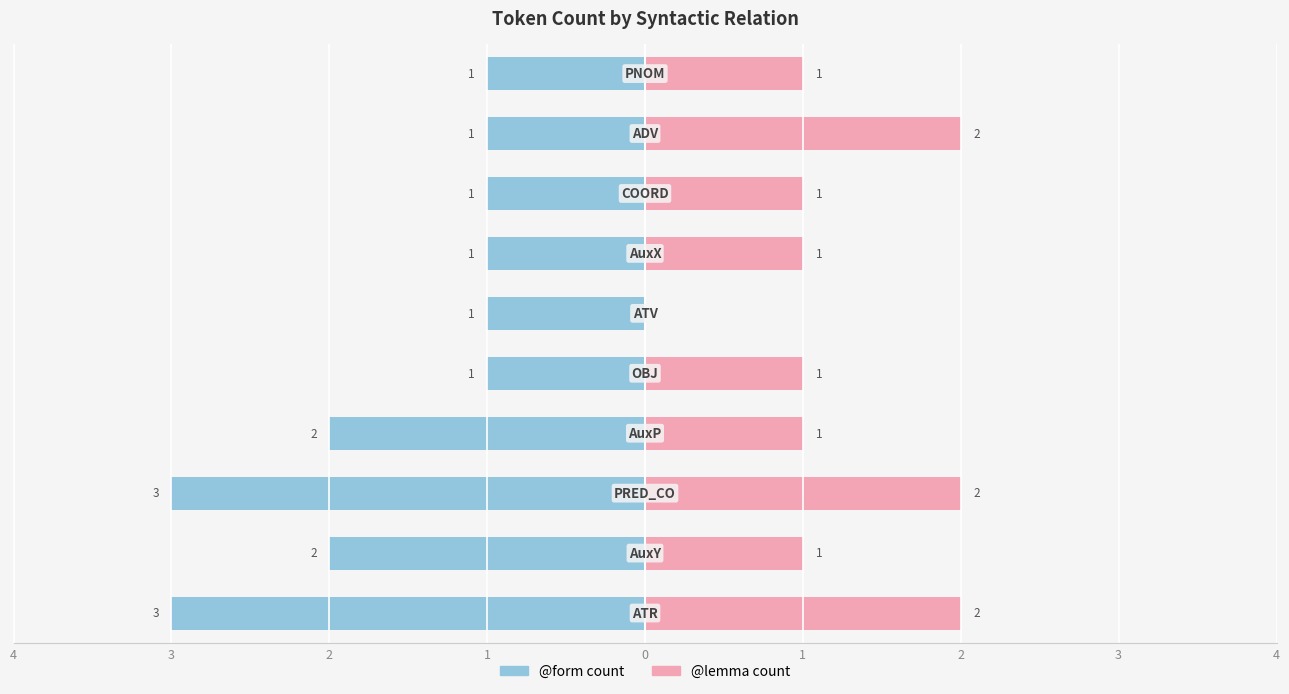

Reading left to right, extract all data points from this chart.

@form count: -3	-2	-3	-2	-1	-1	-1	-1	-1	-1
@lemma count: 2	1	2	1	1	0	1	1	2	1